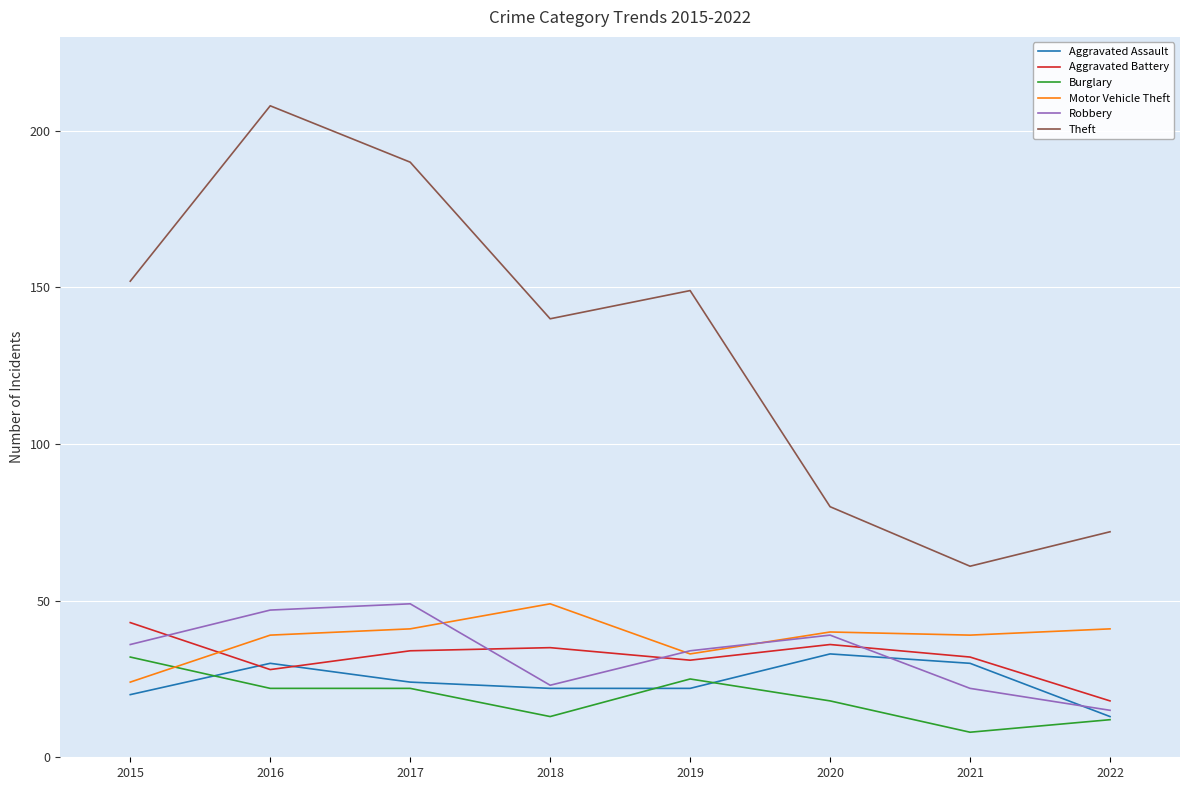

Reading left to right, extract all data points from this chart.

Aggravated Assault: 2015=20	2016=30	2017=24	2018=22	2019=22	2020=33	2021=30	2022=13
Aggravated Battery: 2015=43	2016=28	2017=34	2018=35	2019=31	2020=36	2021=32	2022=18
Burglary: 2015=32	2016=22	2017=22	2018=13	2019=25	2020=18	2021=8	2022=12
Motor Vehicle Theft: 2015=24	2016=39	2017=41	2018=49	2019=33	2020=40	2021=39	2022=41
Robbery: 2015=36	2016=47	2017=49	2018=23	2019=34	2020=39	2021=22	2022=15
Theft: 2015=152	2016=208	2017=190	2018=140	2019=149	2020=80	2021=61	2022=72